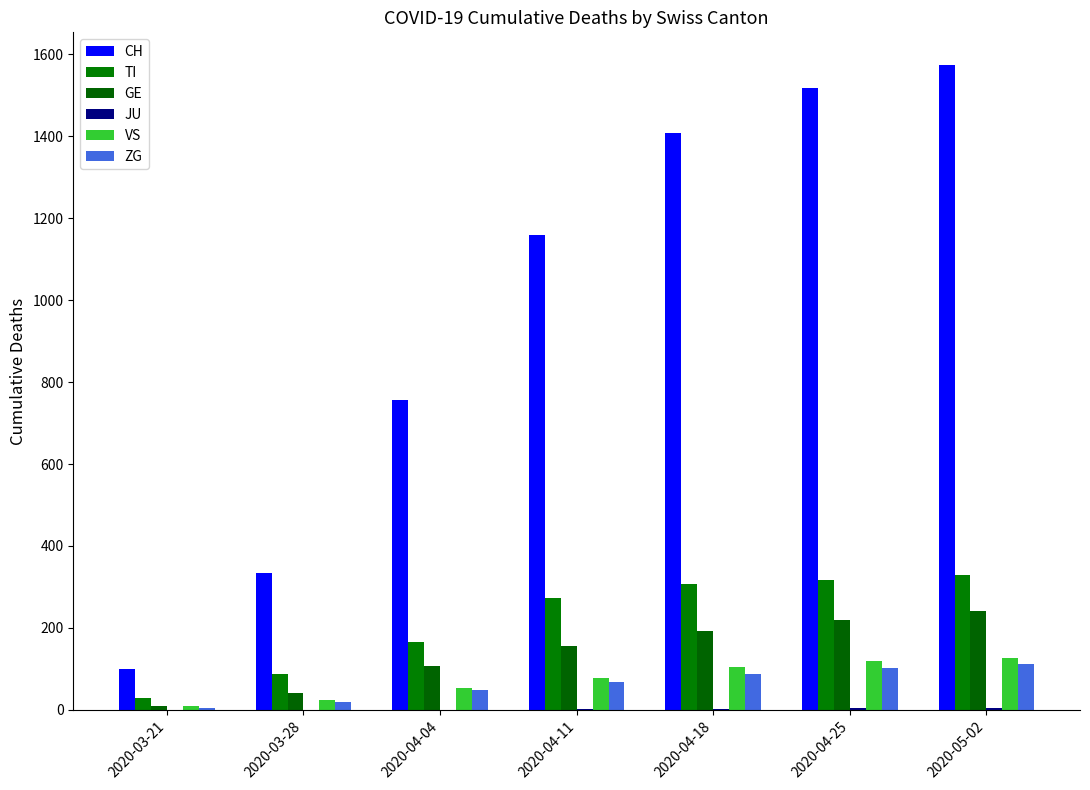

What position from the right is 2020-03-21?

7